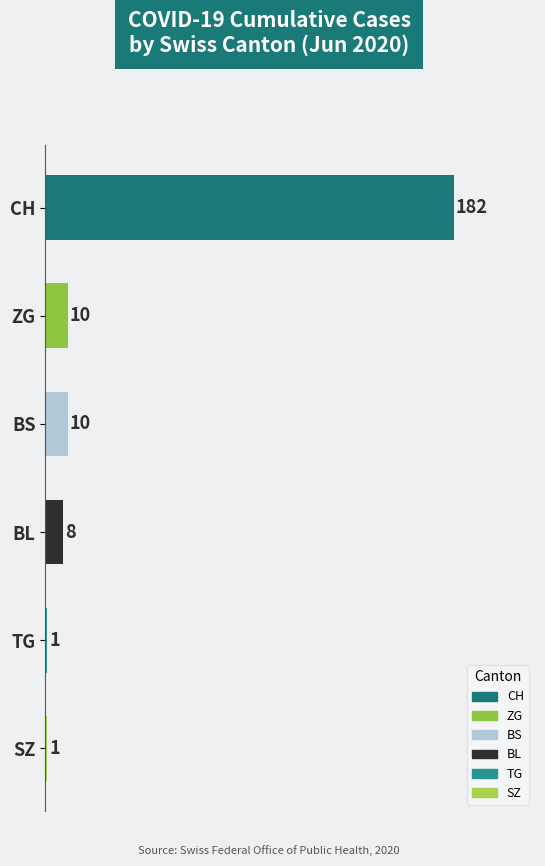

What is the greatest value displayed?

182